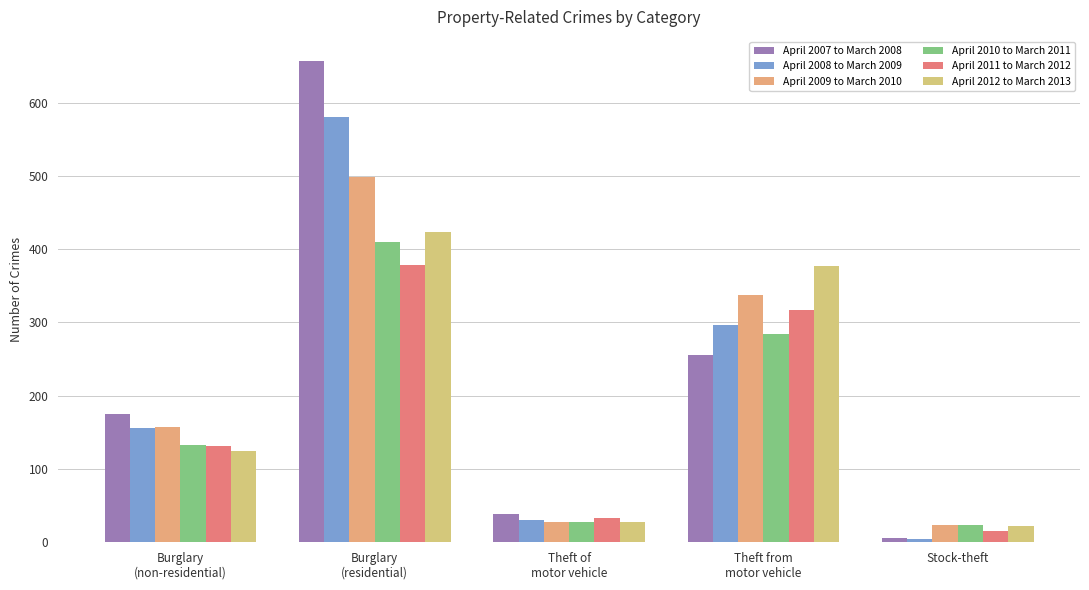

Count the number of data series in this chart.

6